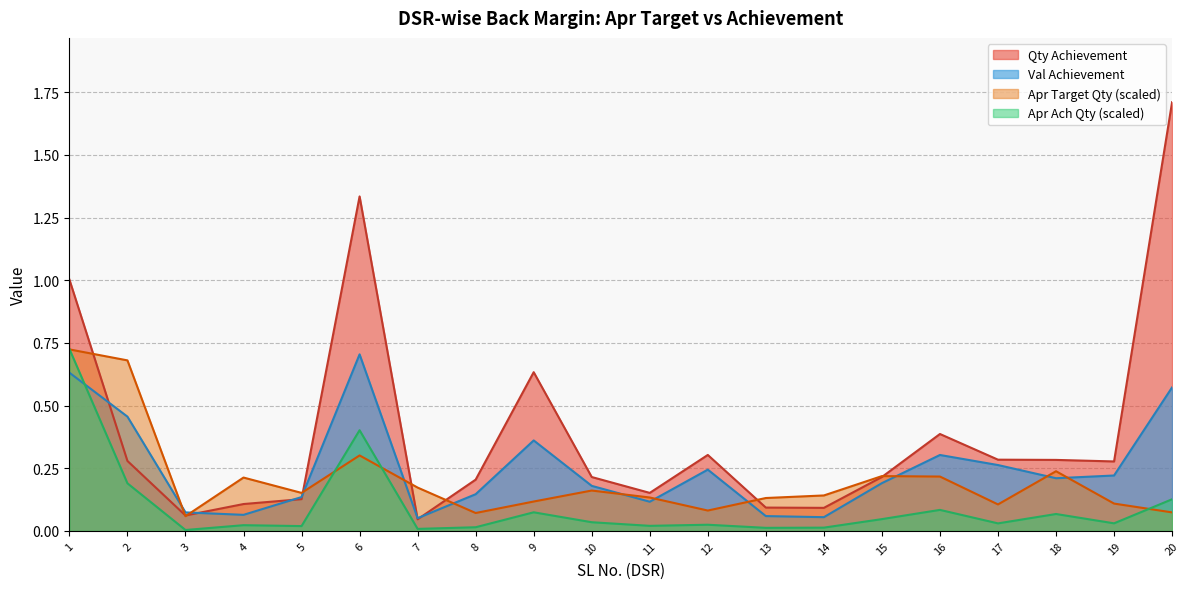

What is the difference between the maximum and minimum values in the Apr Target Qty series?

0.7